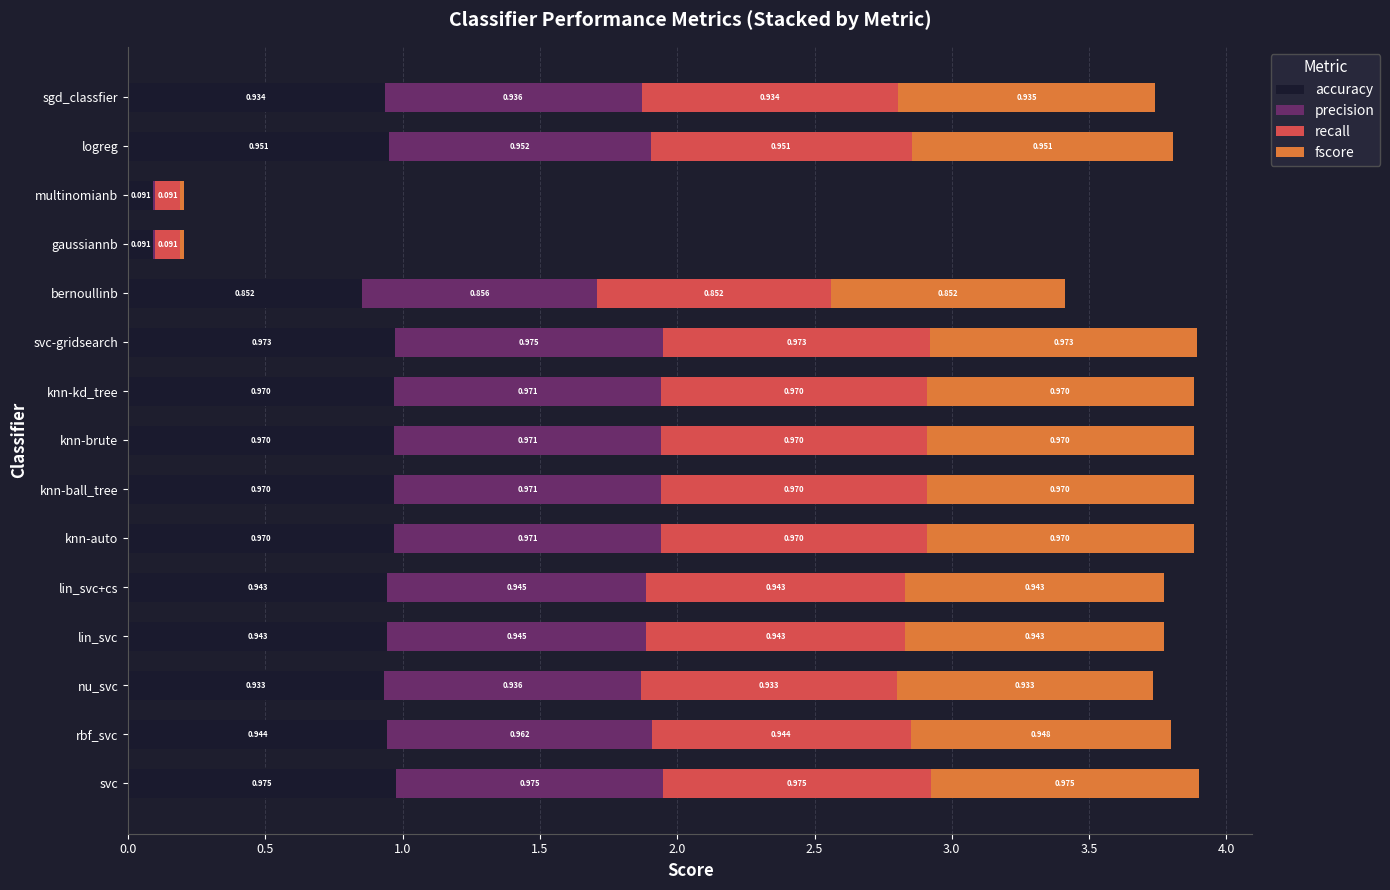

At which category is the sum across all series the highest?

svc